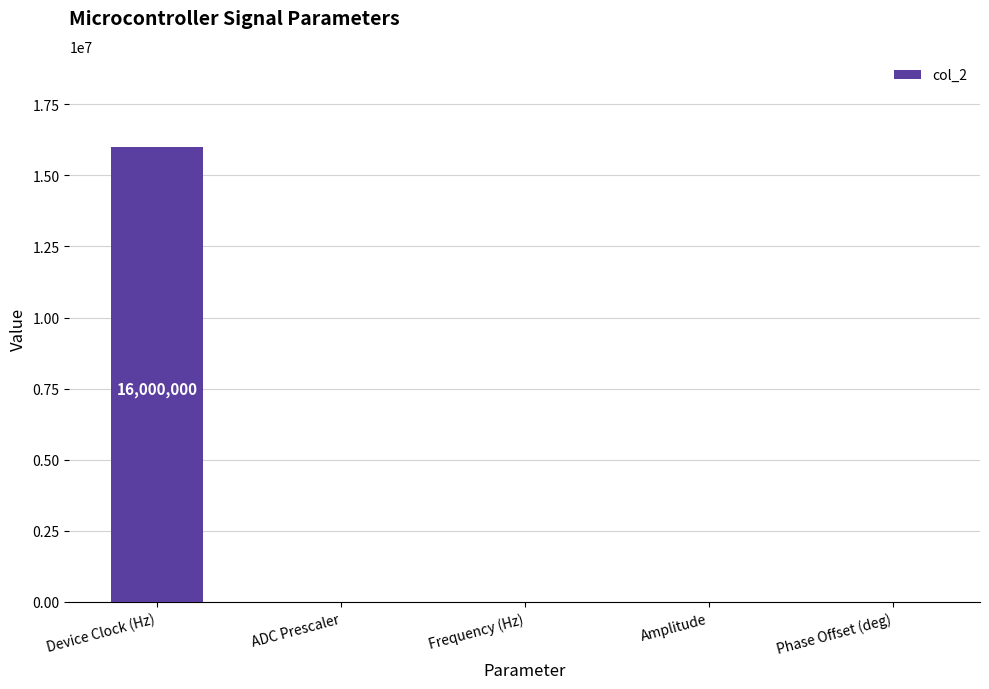

Is it true that the value at Phase Offset (deg) is 8377596?

False